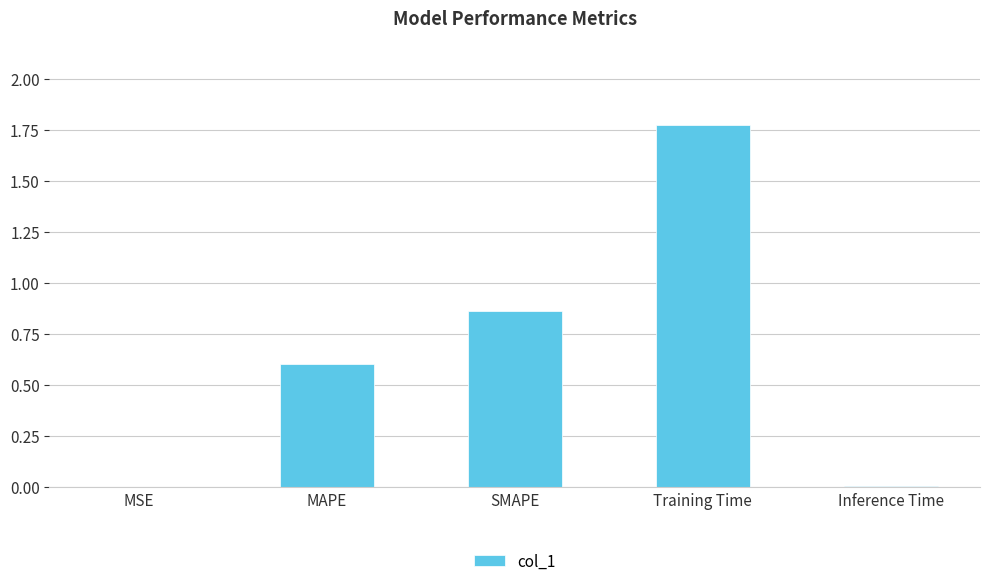

At which category does the chart reach its peak across all series?

Training Time